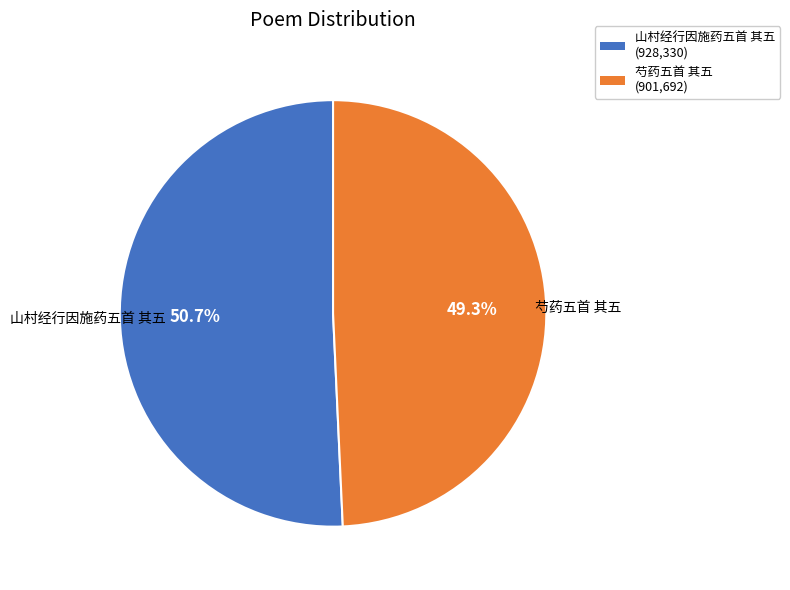

How many segments does this pie chart have?

2